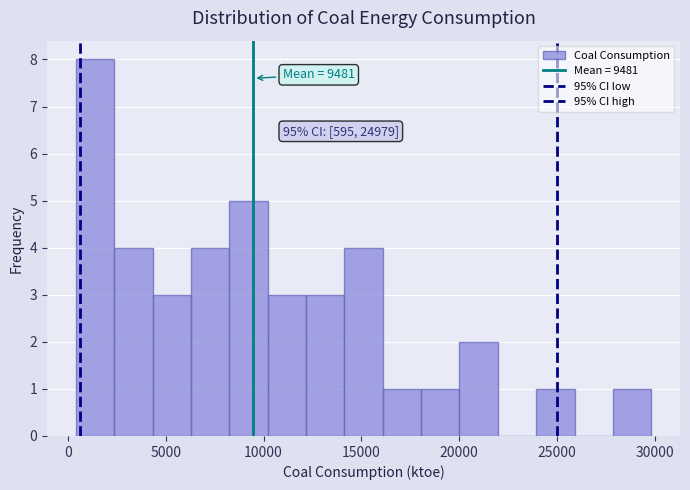

Read against the x-axis, roughly where is the centre of the tallest bar?

1500